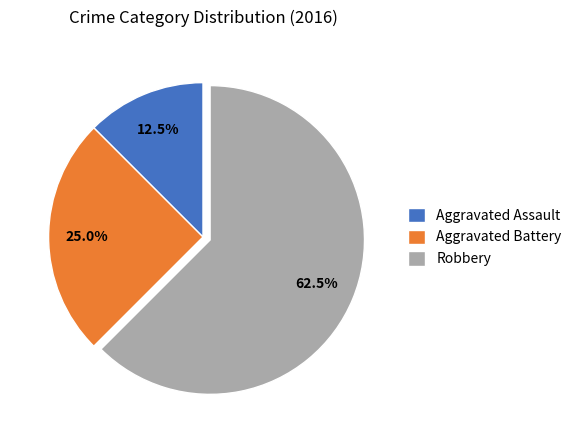

Which slice represents more than half of the pie?

Robbery